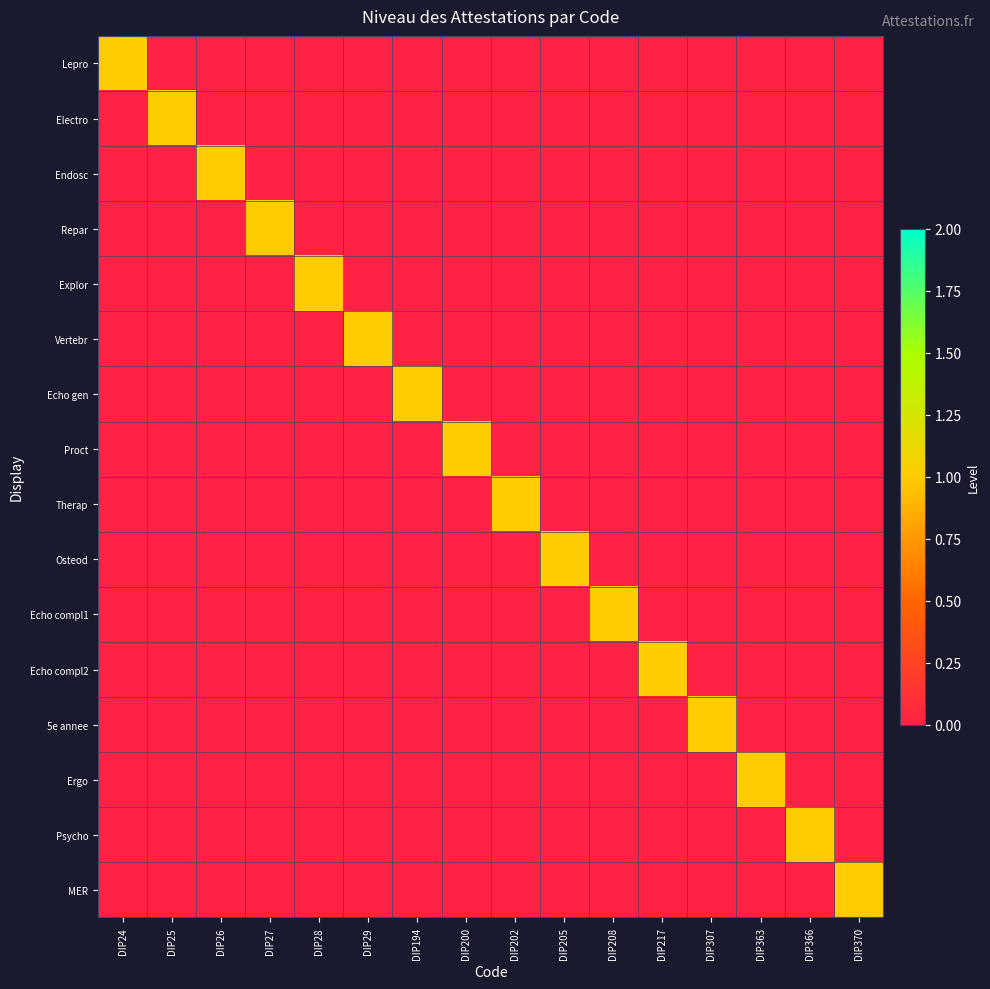

Which series has the largest total across all categories?

Lepro